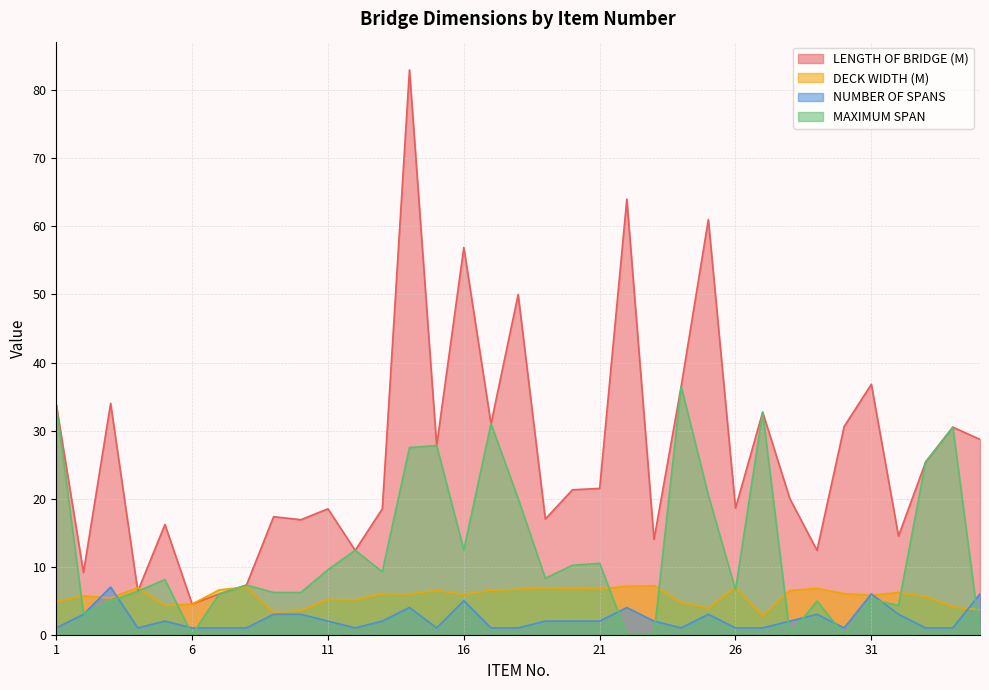

At which label does MAXIMUM SPAN first exceed 8?

1